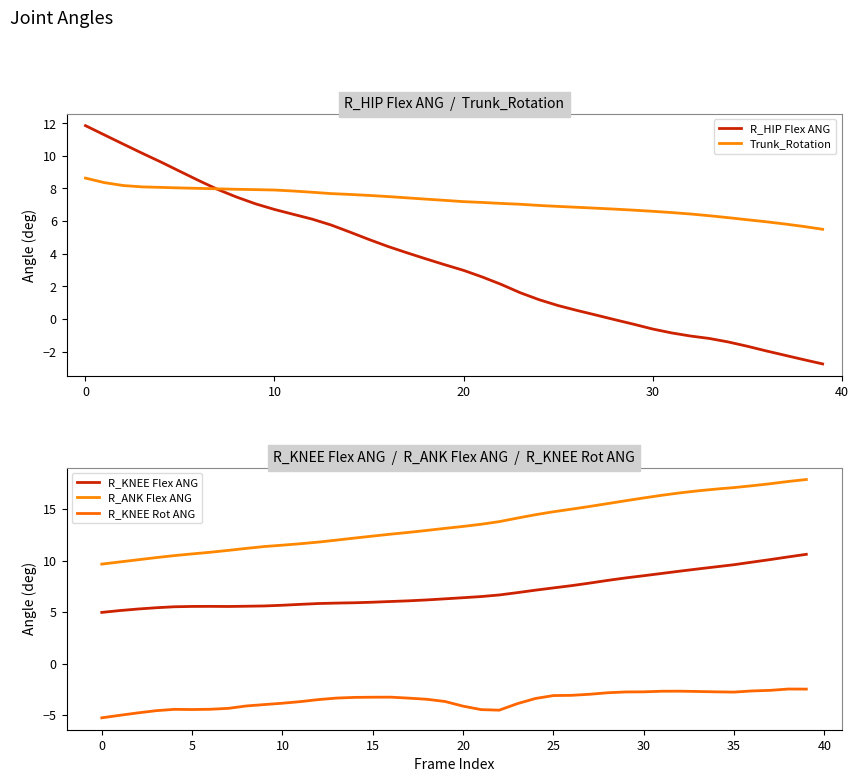

Is the value of Trunk_Rotation at 36 greater than the value of R_HIP Flex ANG at 23?

Yes